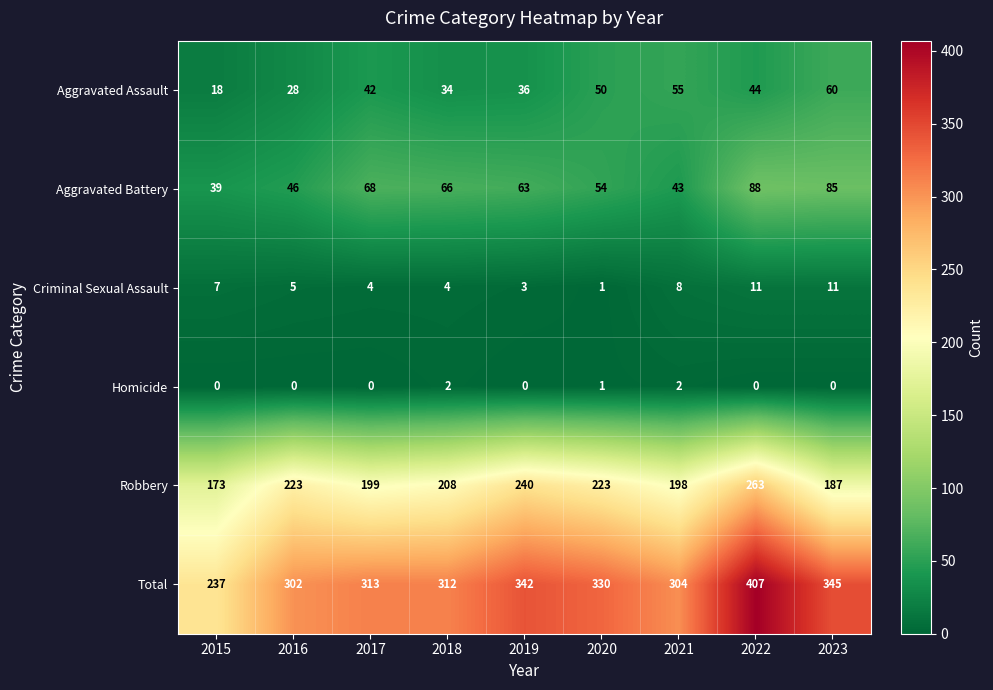

What is the greatest value displayed?

407